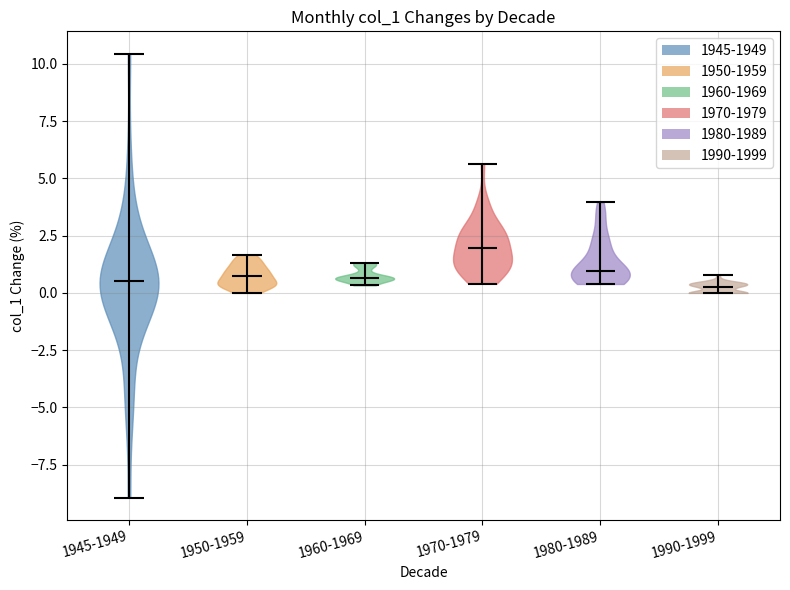

What is the highest point the violin for 1960-1969 reaches on the y-axis? The values are not printed on the chart, so give them approximately, as read against the axis.

1.5